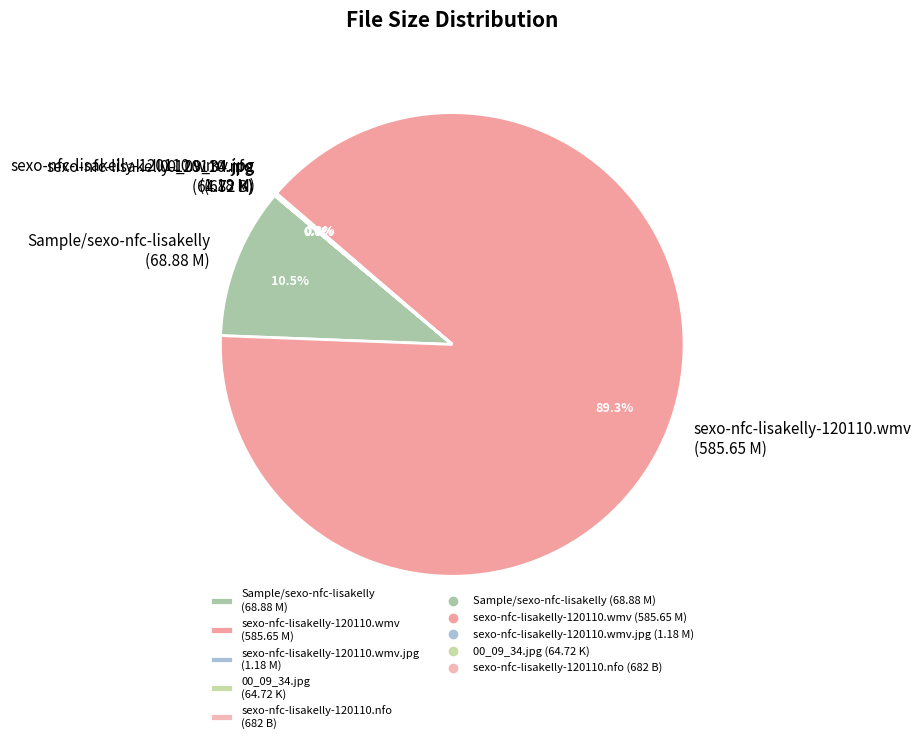

Which category accounts for the majority?

sexo-nfc-lisakelly-120110.wmv (585.65 M)